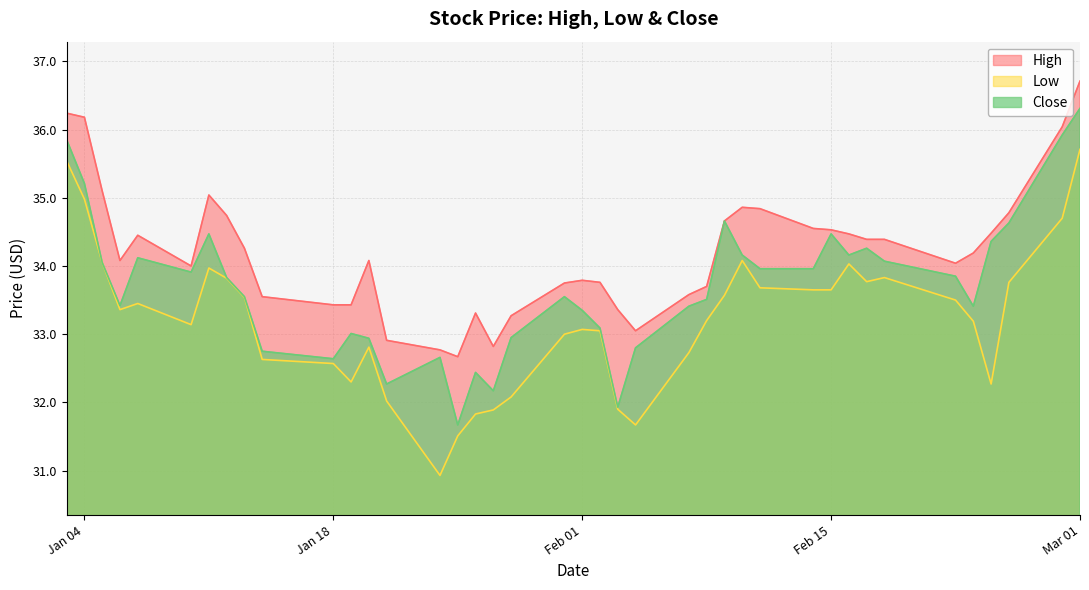

List the series in order of their peak value, lowest first.

Low, Close, High